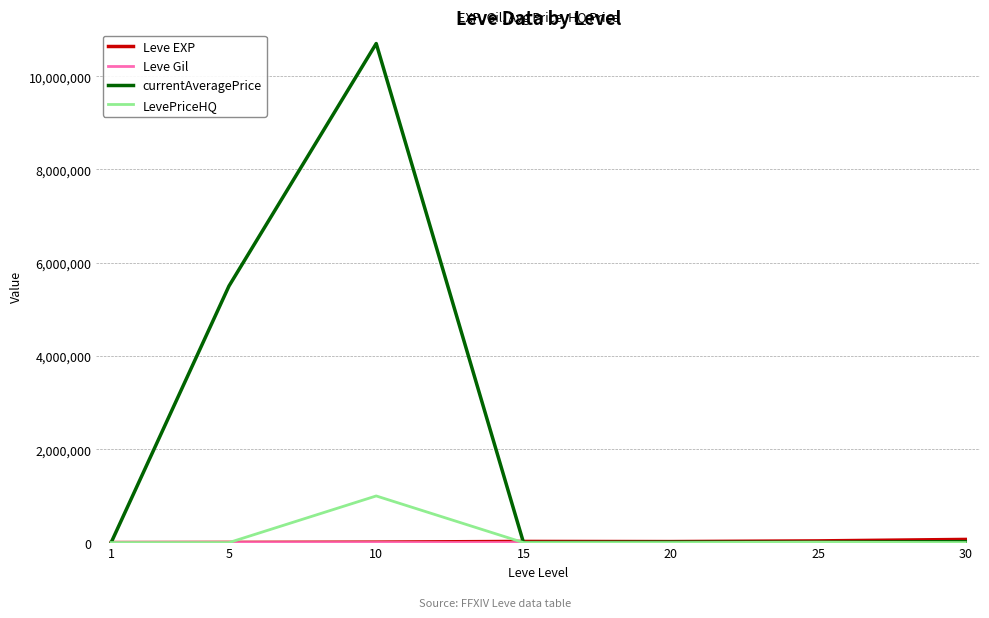

Is it true that currentAveragePrice equals 7857 at 25?

True